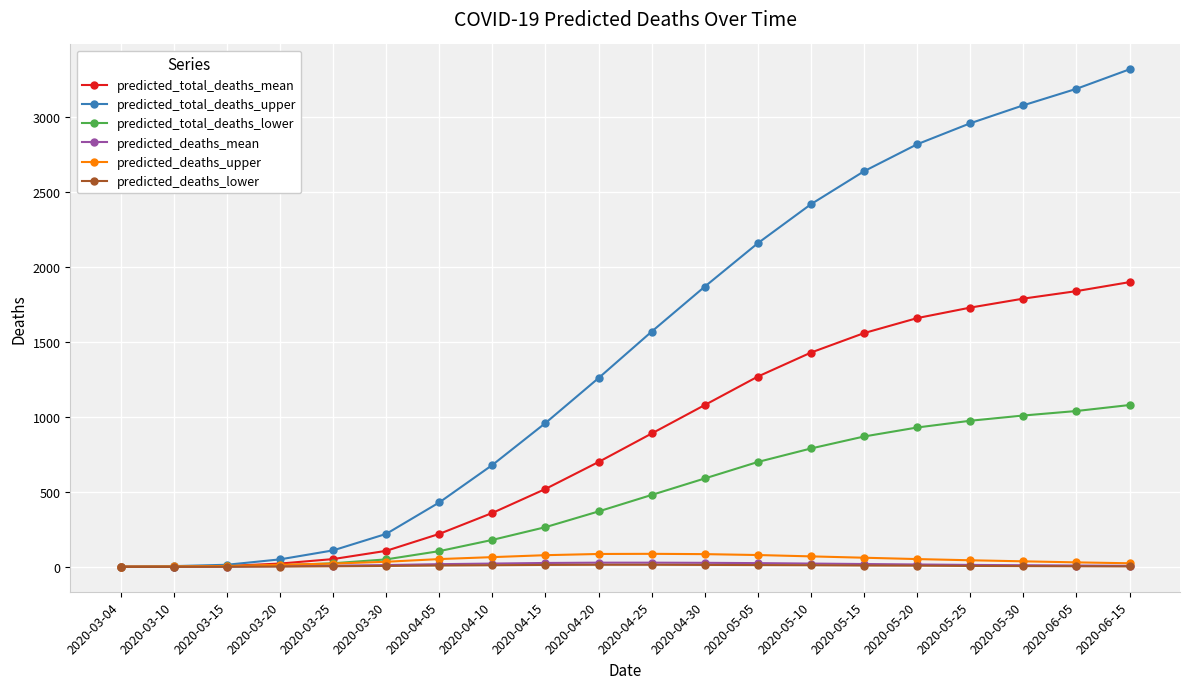

Between 2020-03-25 and 2020-04-20, which series saw the biggest shift?

predicted_total_deaths_upper